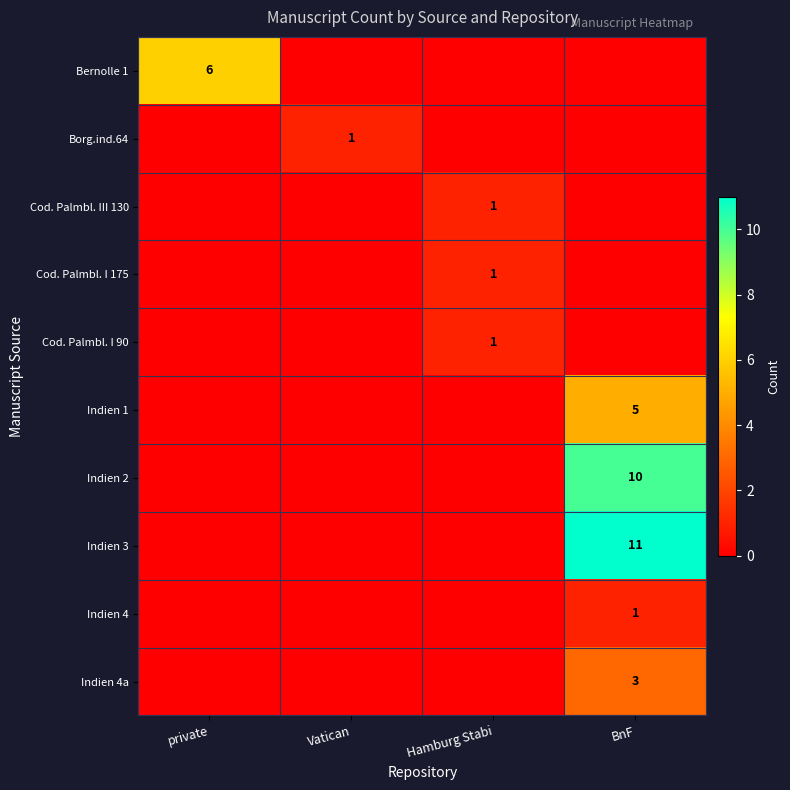

Is it true that Cod. Palmbl. I 90 equals 1 at Hamburg Stabi?

True